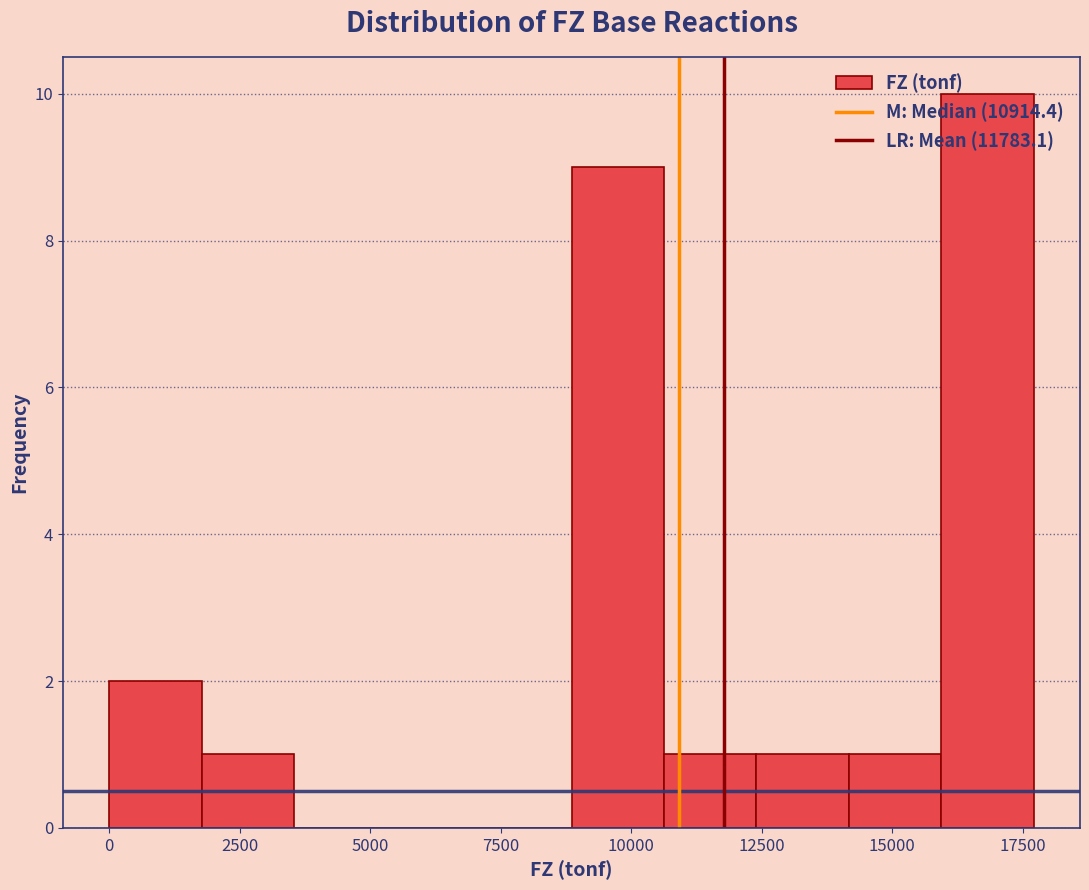

Read against the x-axis, roughly where is the centre of the tallest bar?

17000